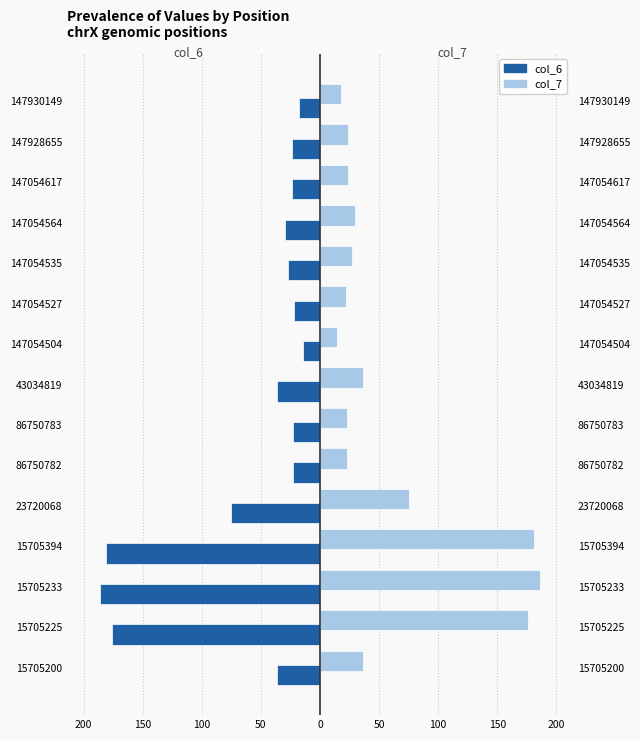

Reading left to right, transcribe all the data shown in this chart.

col_6: -36	-176	-186	-181	-75	-23	-23	-36	-14	-22	-27	-30	-24	-24	-18
col_7: 36	176	186	181	75	23	23	36	14	22	27	30	24	24	18